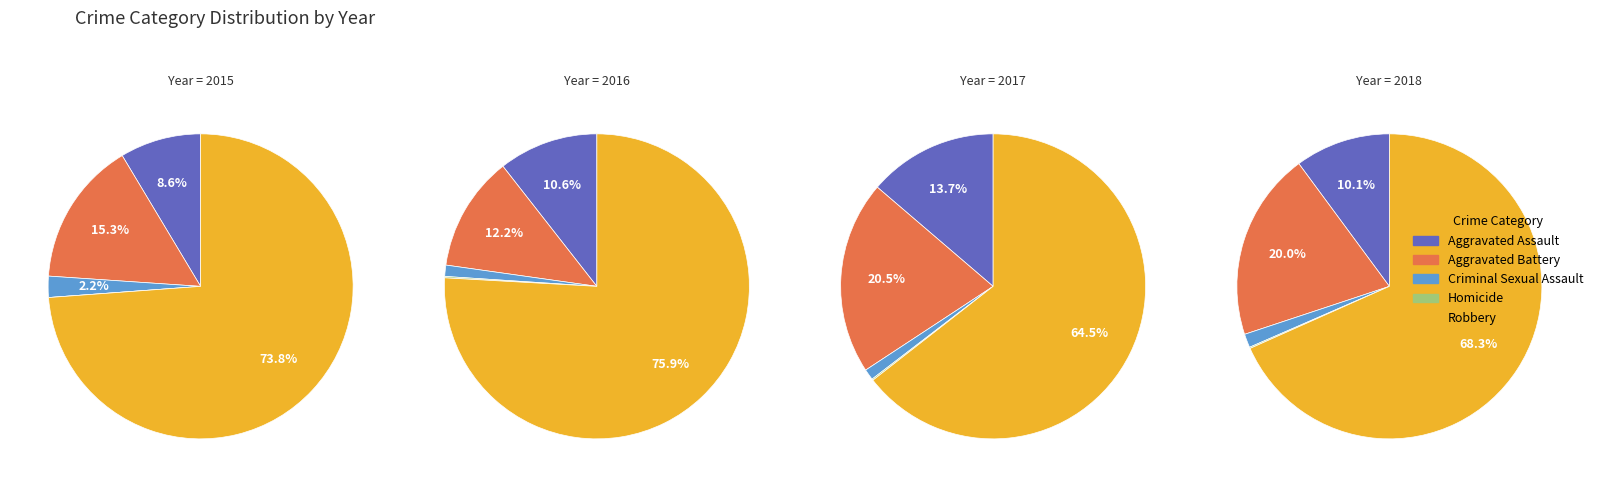

Combined, do Robbery and Homicide account for over 50%?

Yes